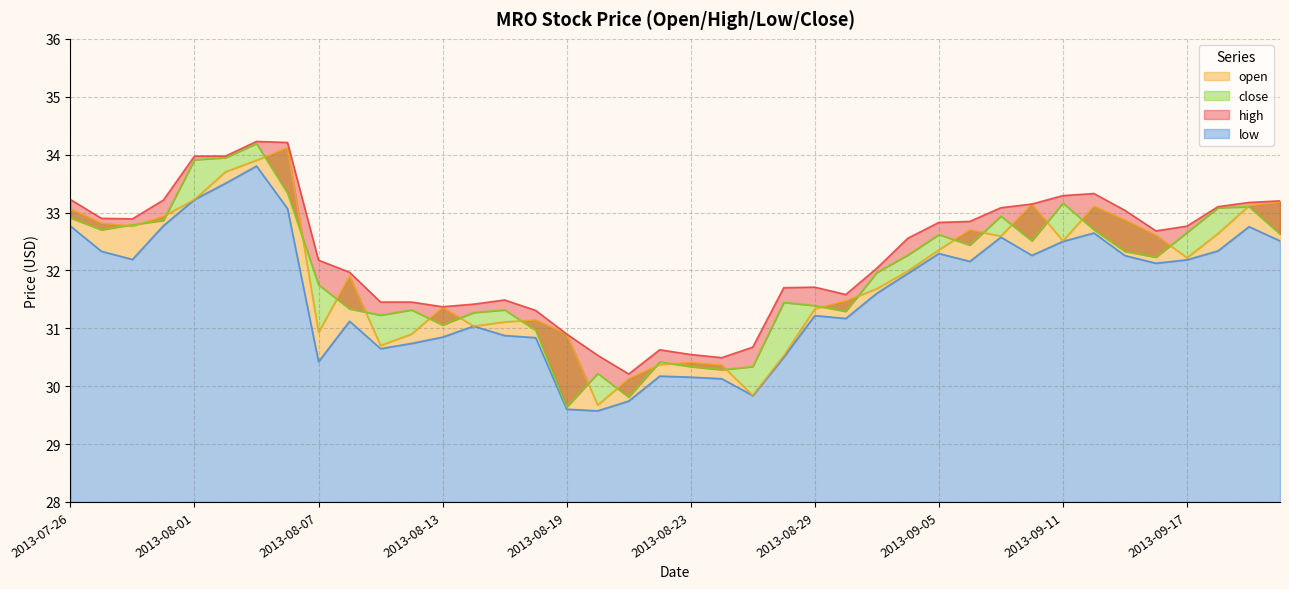

Is it true that low equals 31.0 at 2013-08-14?

True